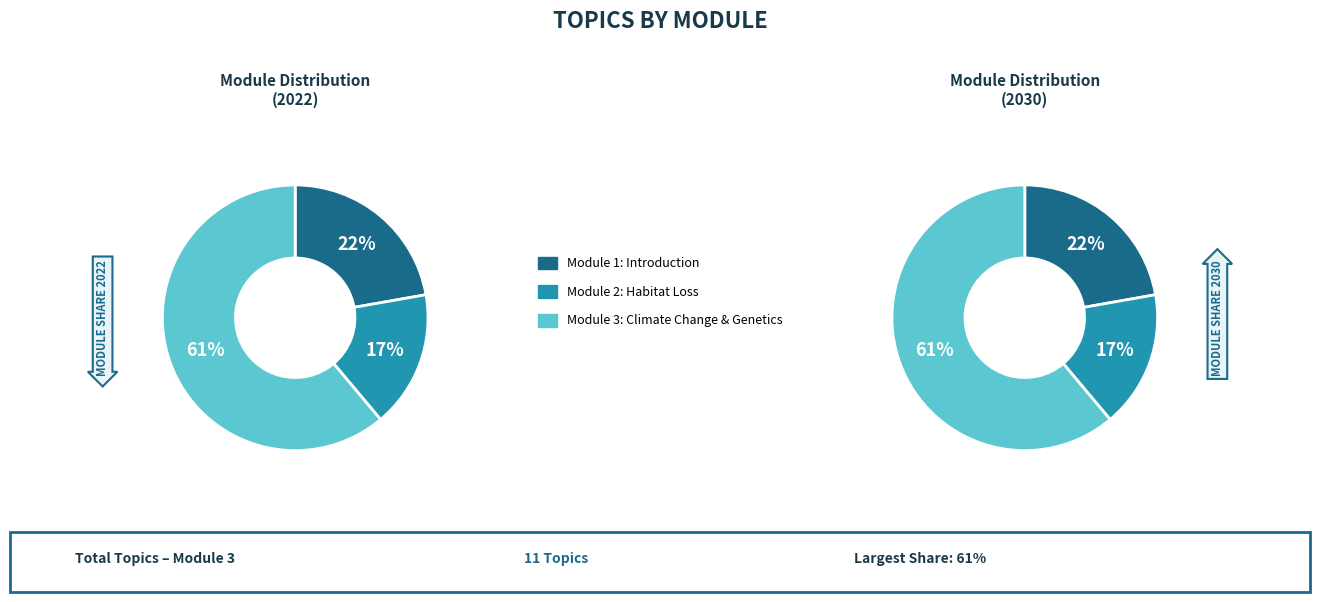

To the nearest percent, what is the difference between the Module 3: Climate Change and Genetics and Module 1: Introduction to Conservation slice percentages?

39%